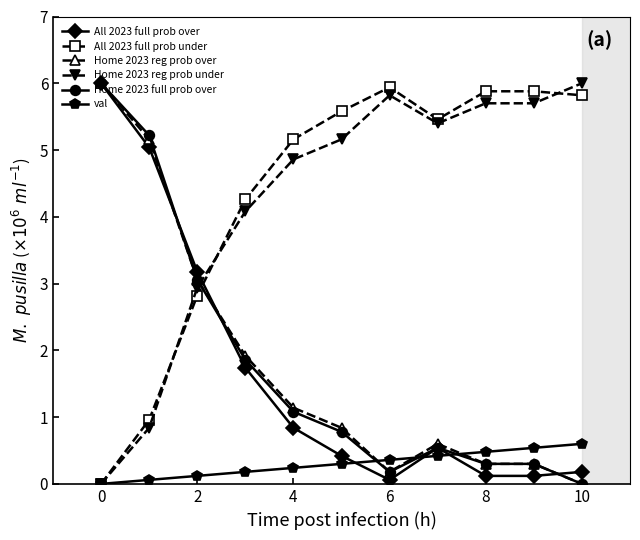

Reading left to right, list all the values displayed in this chart.

All 2023 full prob over: 6.0	5.0	3.2	1.7	0.8	0.4	0.1	0.5	0.1	0.1	0.2
All 2023 full prob under: 0.0	1.0	2.8	4.3	5.2	5.6	5.9	5.5	5.9	5.9	5.8
Home 2023 reg prob over: 6.0	5.2	3.1	1.9	1.1	0.8	0.2	0.6	0.3	0.3	0.0
Home 2023 reg prob under: 0.0	0.8	2.9	4.1	4.9	5.2	5.8	5.4	5.7	5.7	6.0
Home 2023 full prob over: 6.0	5.2	3.1	1.9	1.1	0.8	0.2	0.5	0.3	0.3	0.0
val: 0.0	0.1	0.1	0.2	0.2	0.3	0.4	0.4	0.5	0.5	0.6